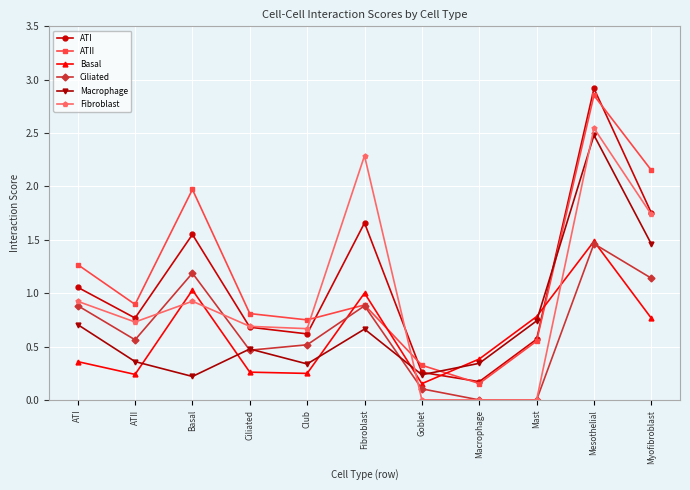

Which category has the highest value in the ATI series?

Mesothelial